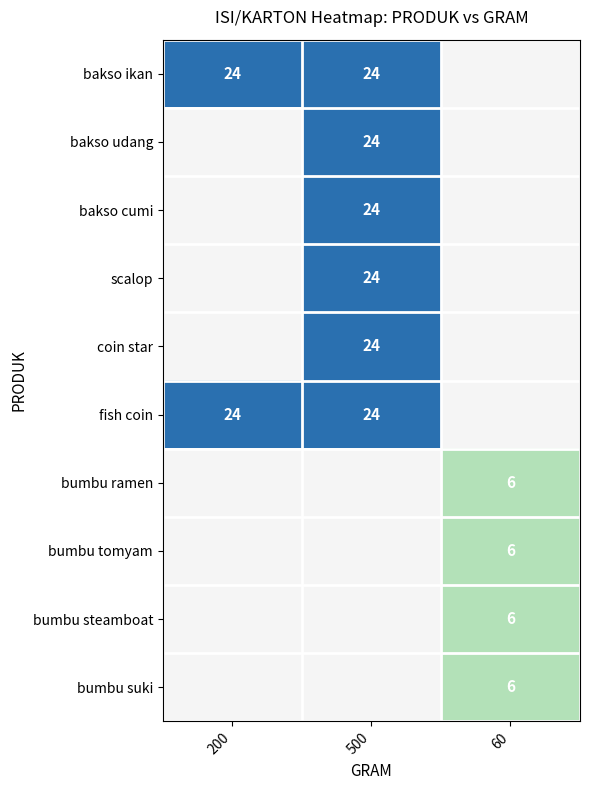

Which label corresponds to the largest value in the chart?

200